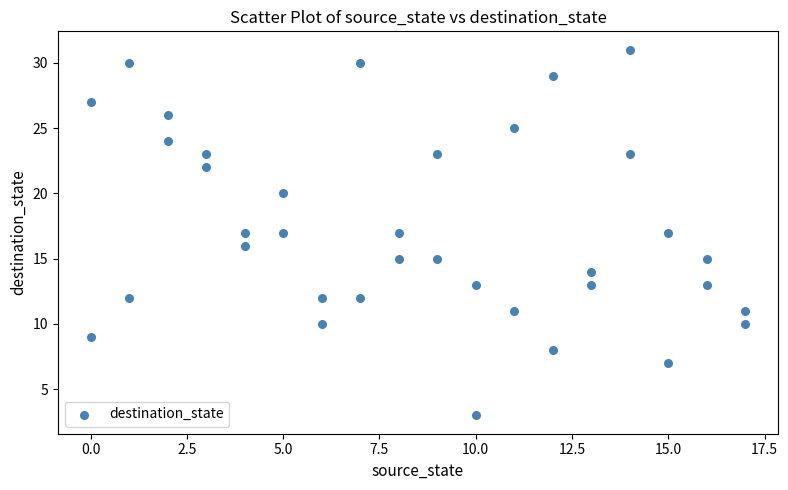

What is the range of X values (max minus min)?

17